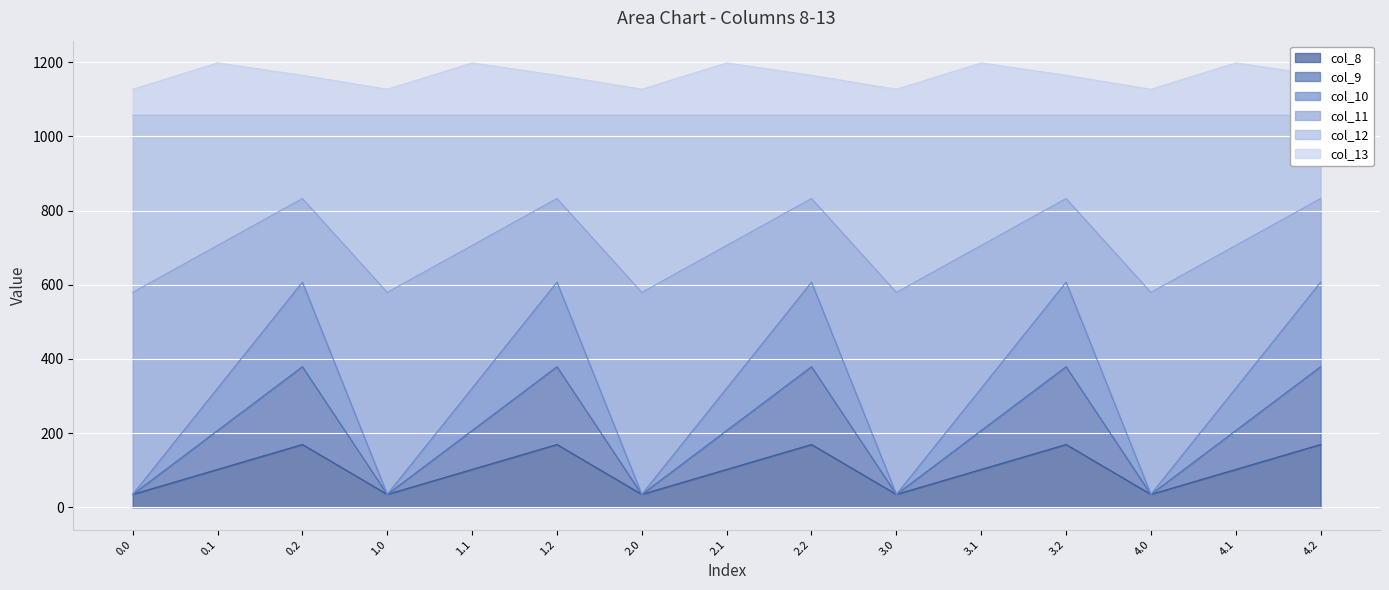

What is the highest value of the col_11 series?

832.2